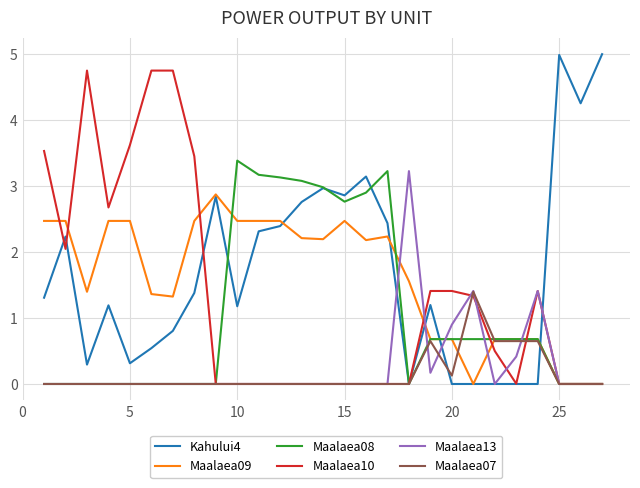

What is the average value of the Kahului4 series?

1.7